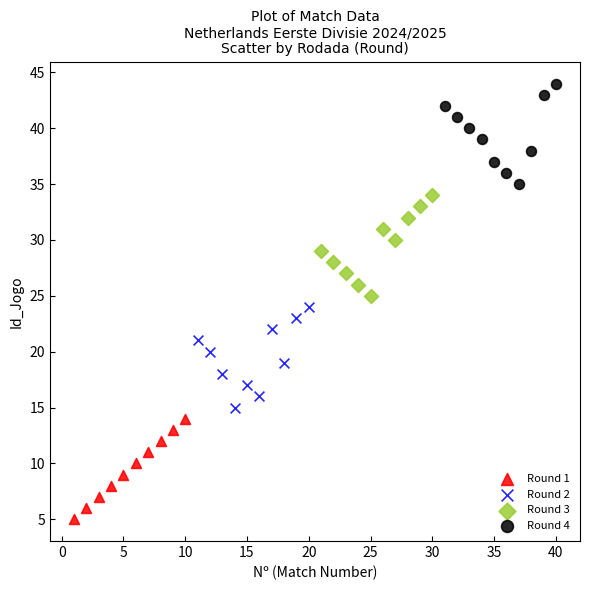

Which series reaches the minimum Y coordinate?

Round 1